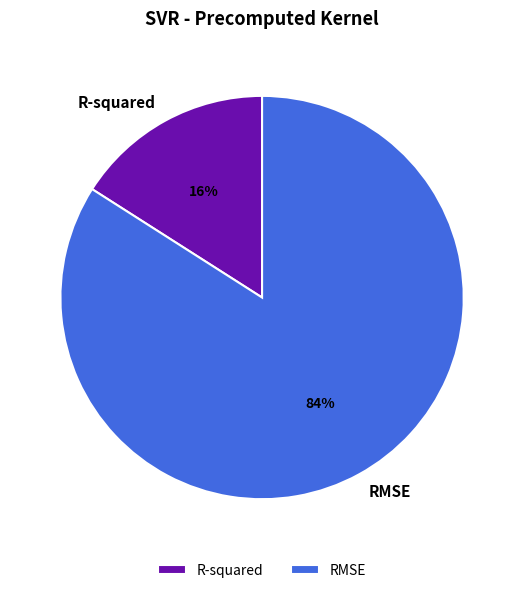

Count the number of slices in the pie.

2